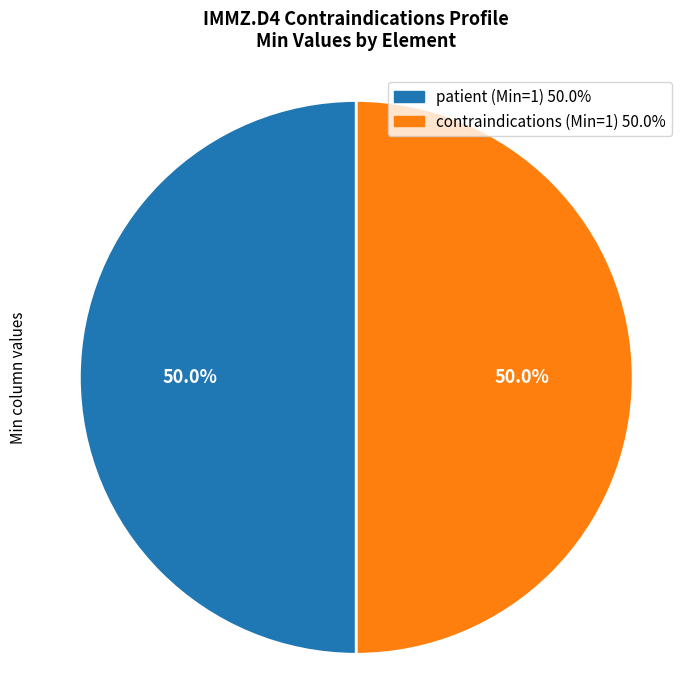

To the nearest percent, what is the average slice percentage?

50%